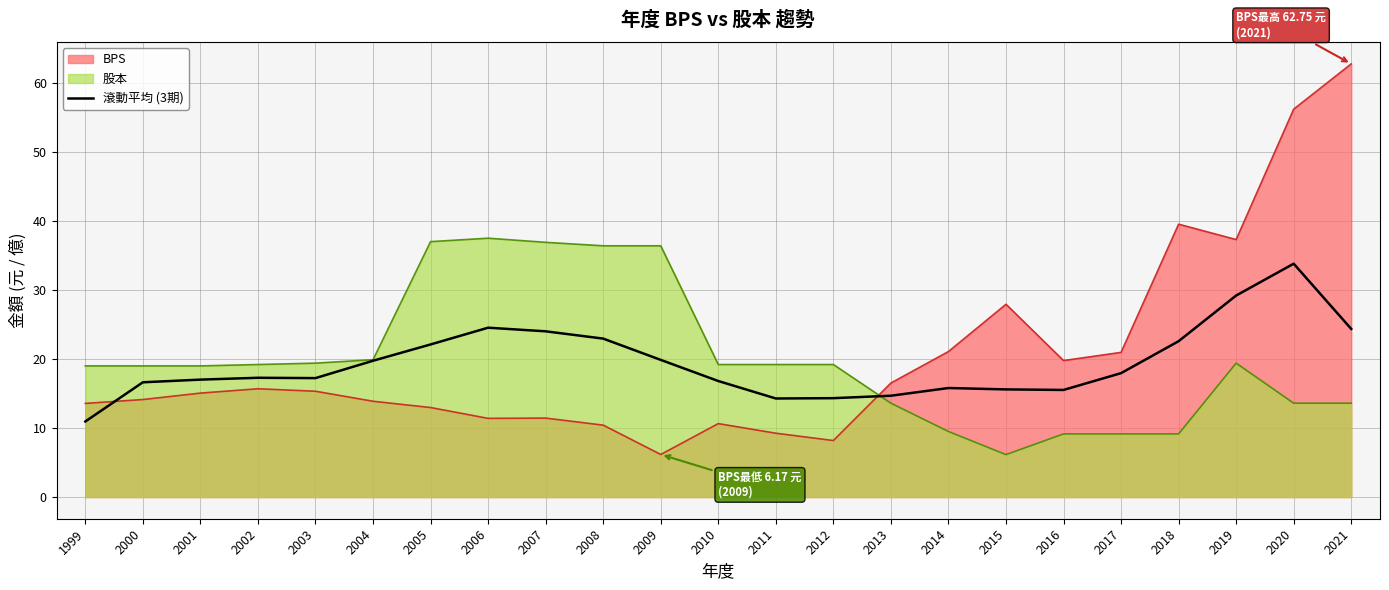

List the labels in order of value, largest first.

2020, 2019, 2006, 2021, 2007, 2008, 2018, 2005, 2009, 2004, 2017, 2002, 2003, 2001, 2010, 2000, 2014, 2015, 2016, 2013, 2012, 2011, 1999